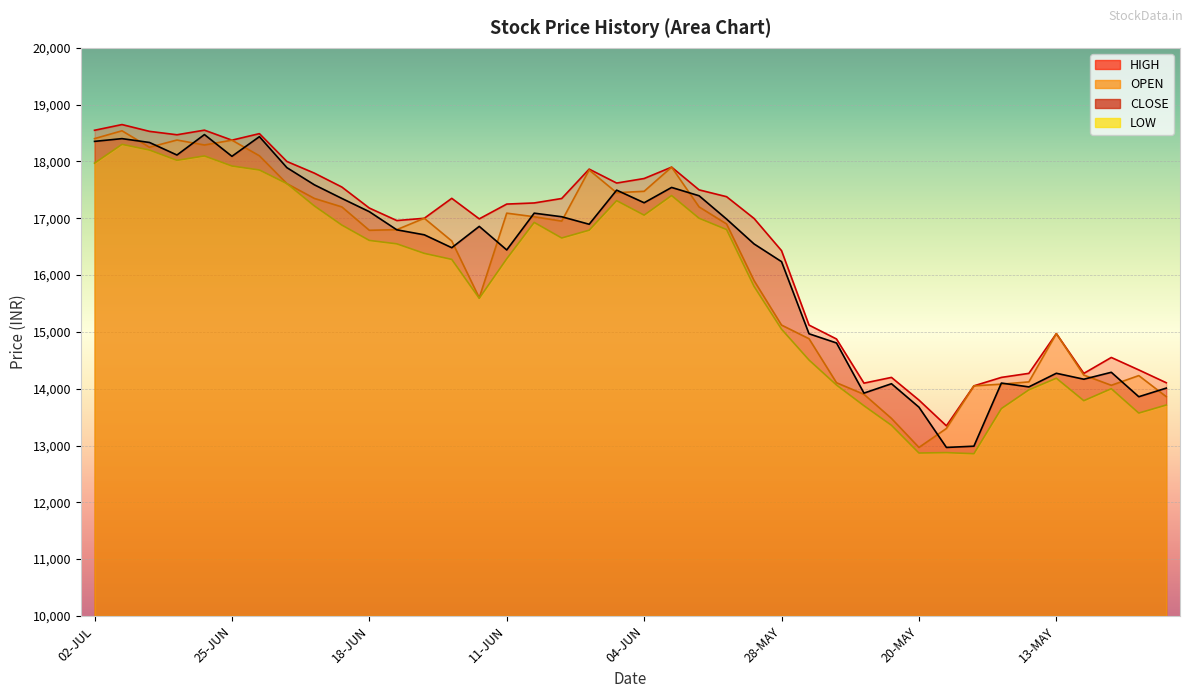

True or false: OPEN and LOW cross at least once.

False